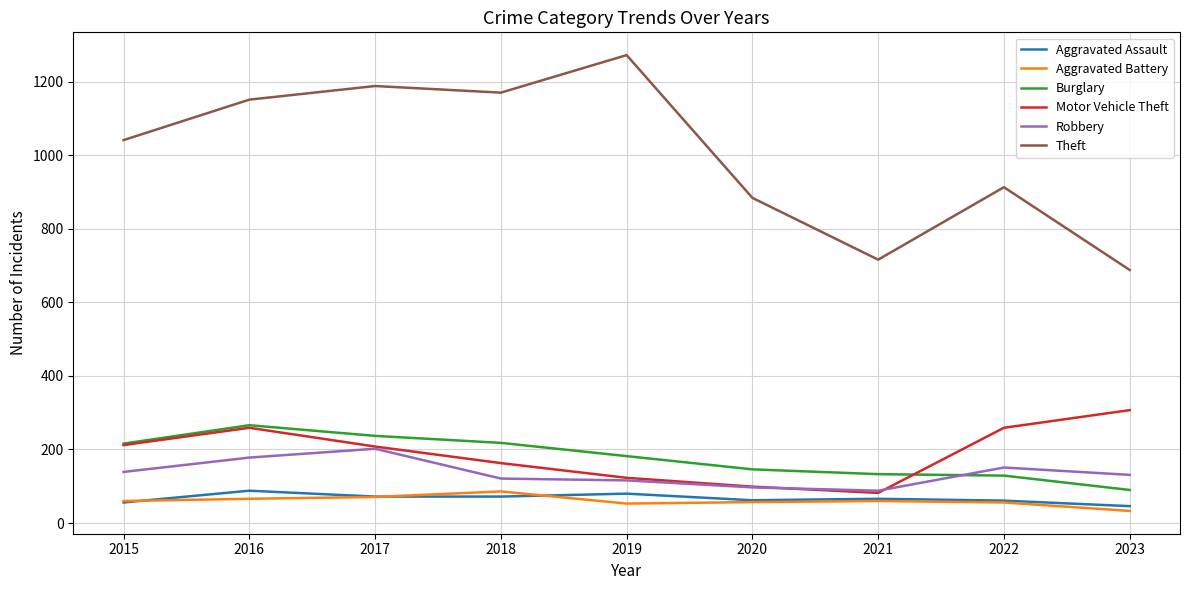

True or false: Aggravated Assault and Burglary intersect in this chart.

False